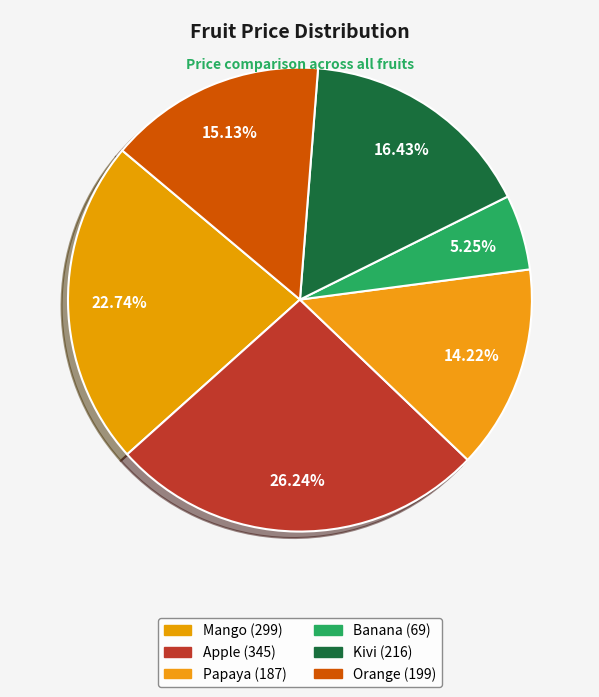

To the nearest percent, what is the difference between the Apple and Orange slice percentages?

11%